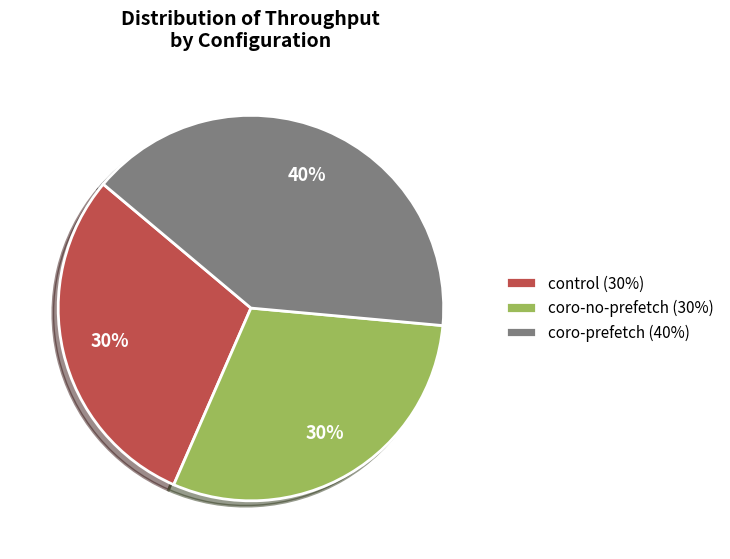

Count the number of slices in the pie.

3